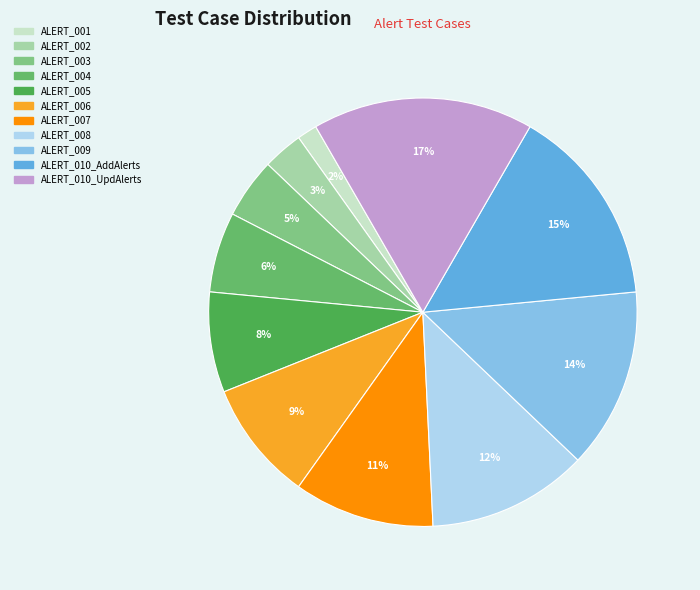

How many segments does this pie chart have?

11